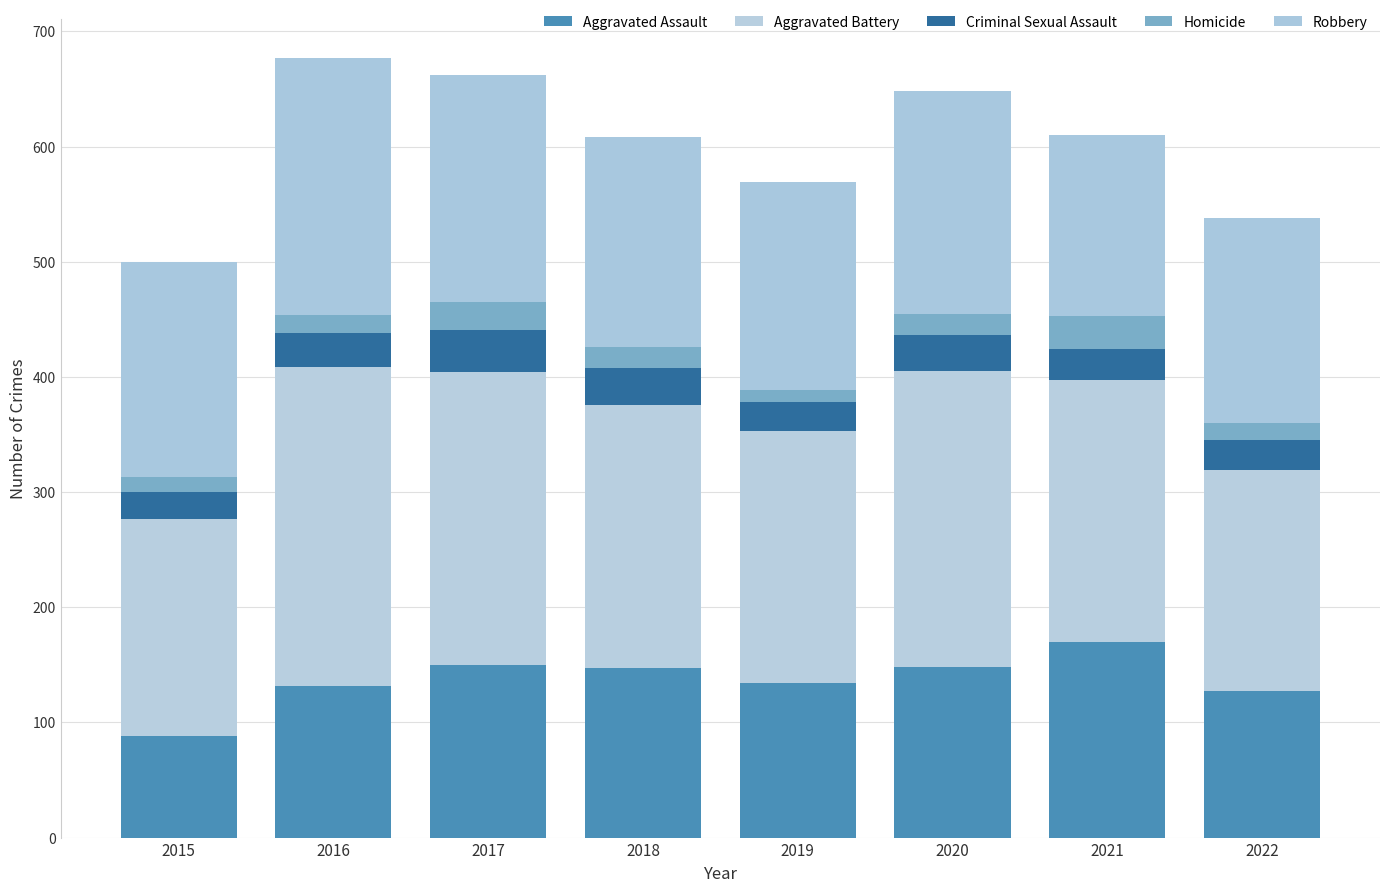

True or false: Aggravated Battery has a value of 257 at 2020.

True